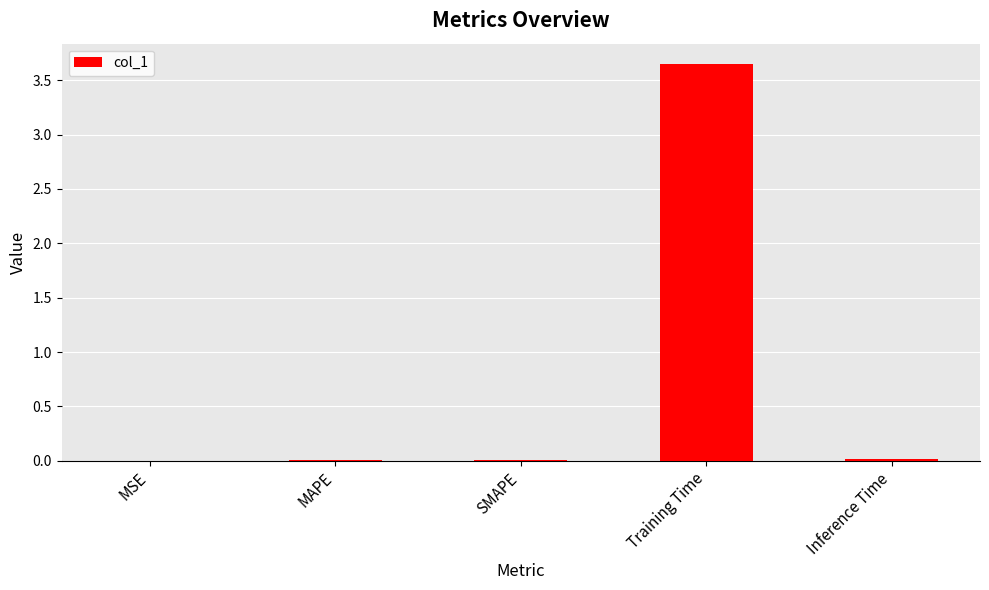

Is it true that the value at SMAPE is 0.0?

True